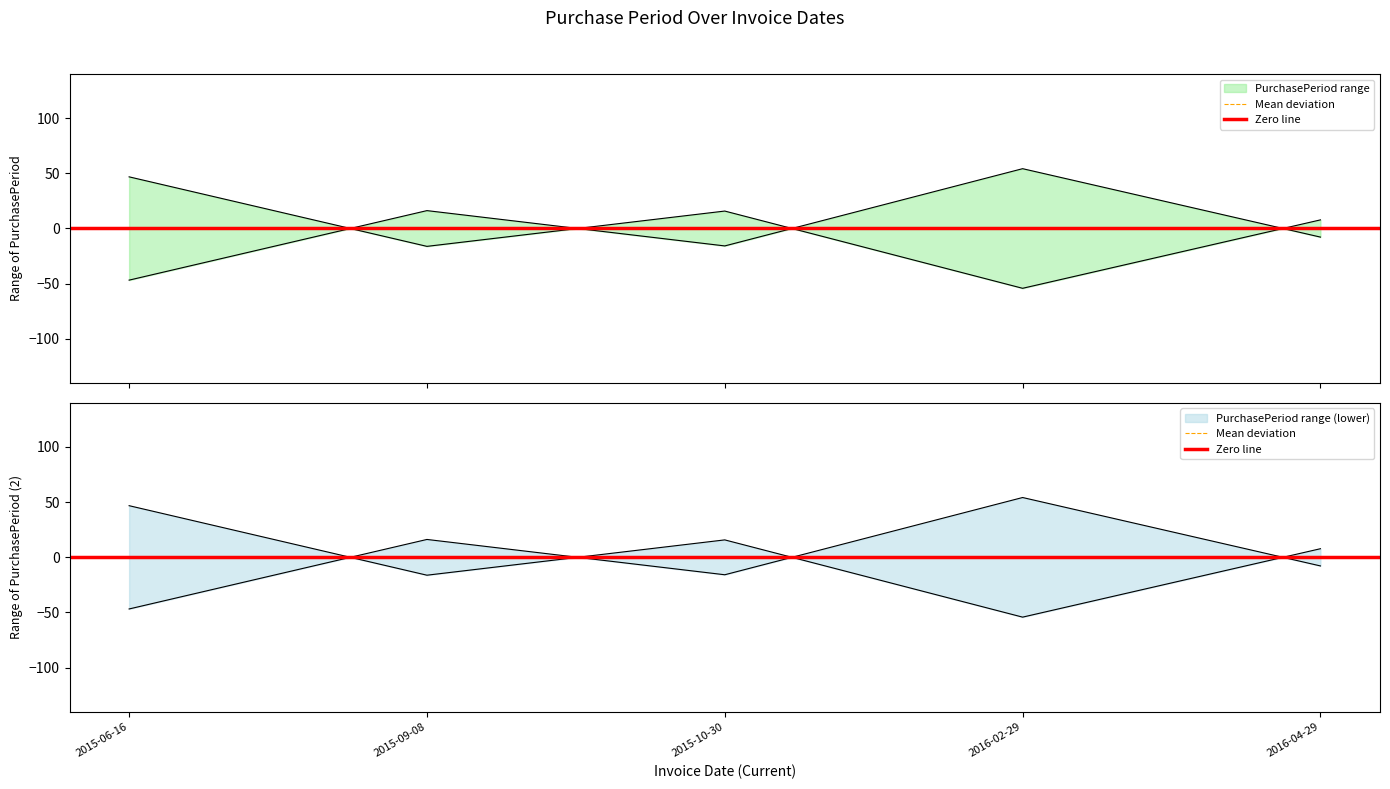

The chart shows a value of 89.4 at 2016-02-29. True or false?

False